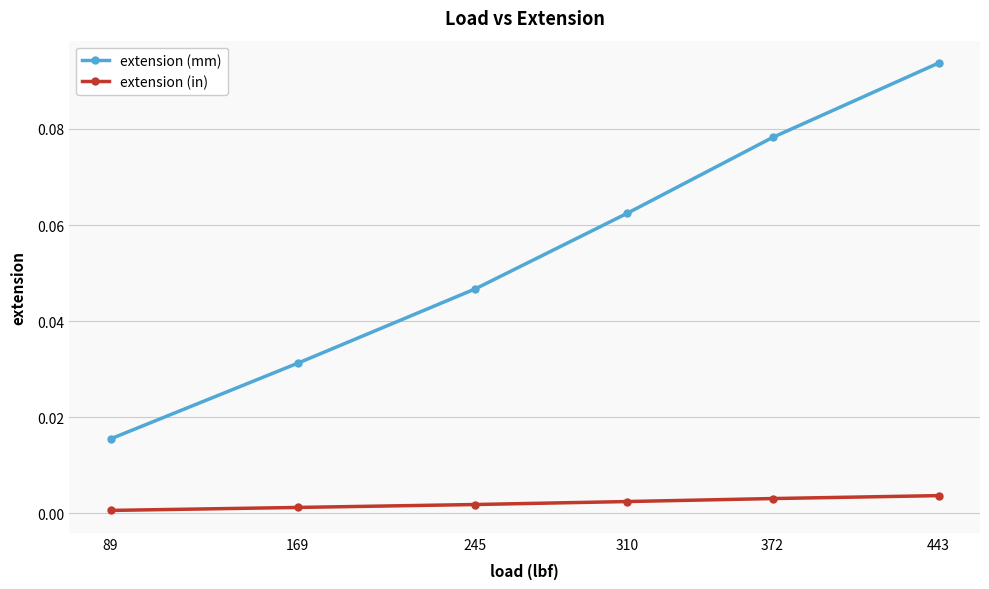

Which series changed the most between 89 and 310?

extension (mm)